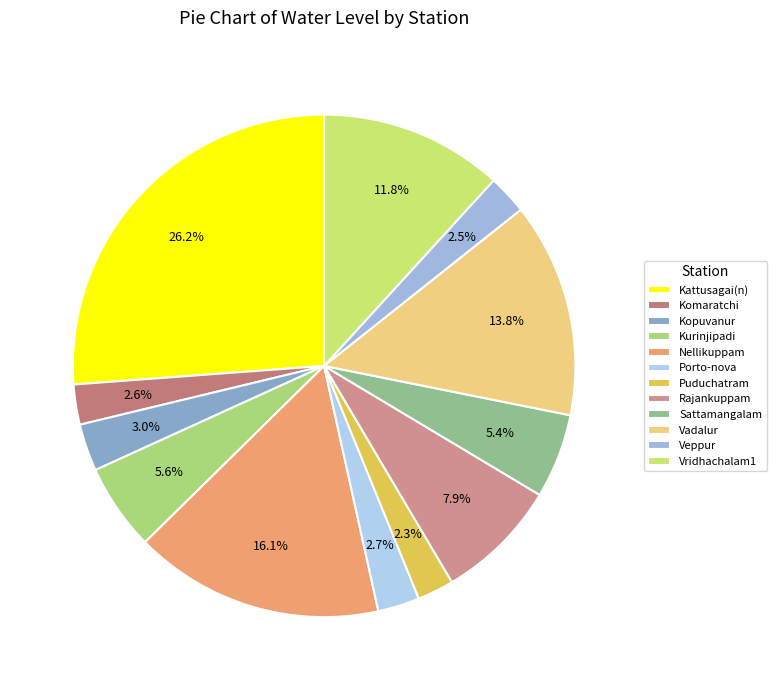

Which category has the biggest portion of the pie?

Kattusagai(n)